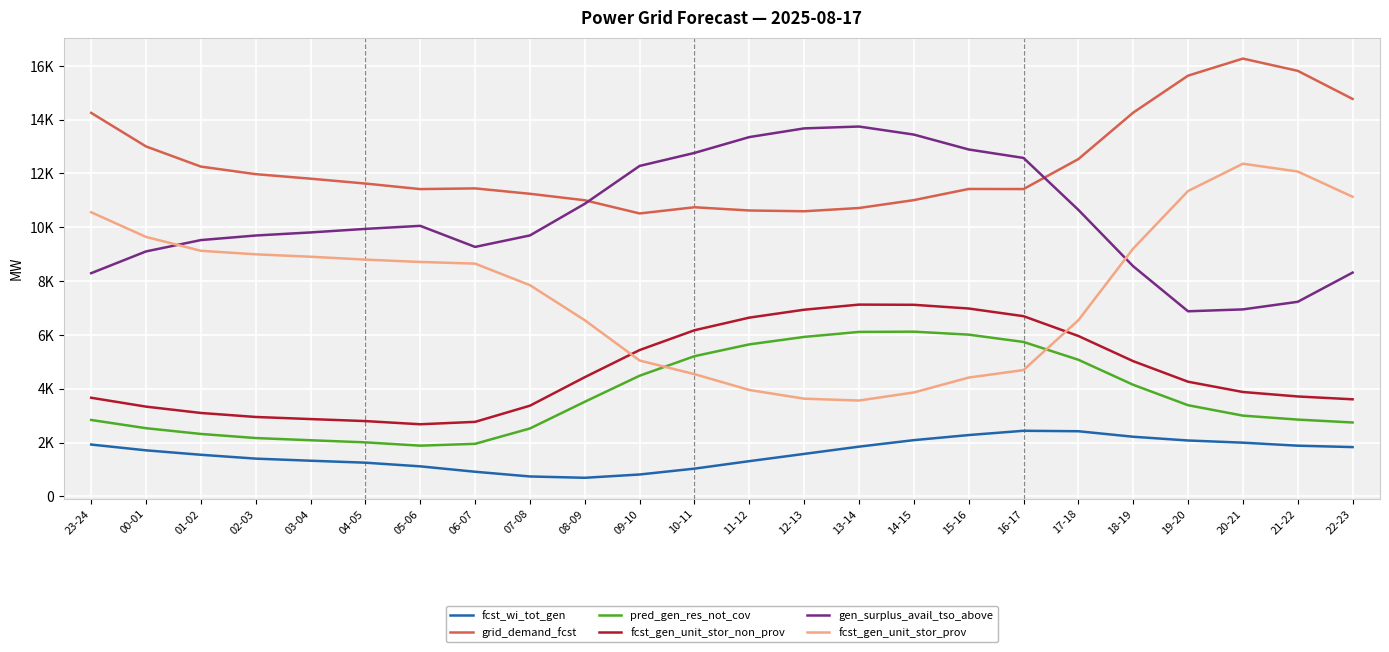

Which series changed the most between 23-24 and 20-21?

grid_demand_fcst